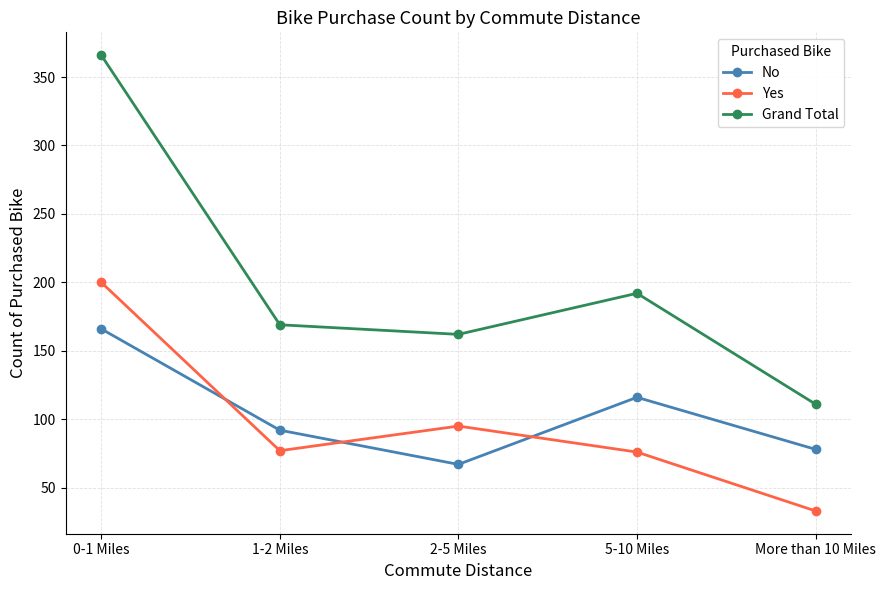

What is the difference between the maximum and minimum values in the Yes series?

167